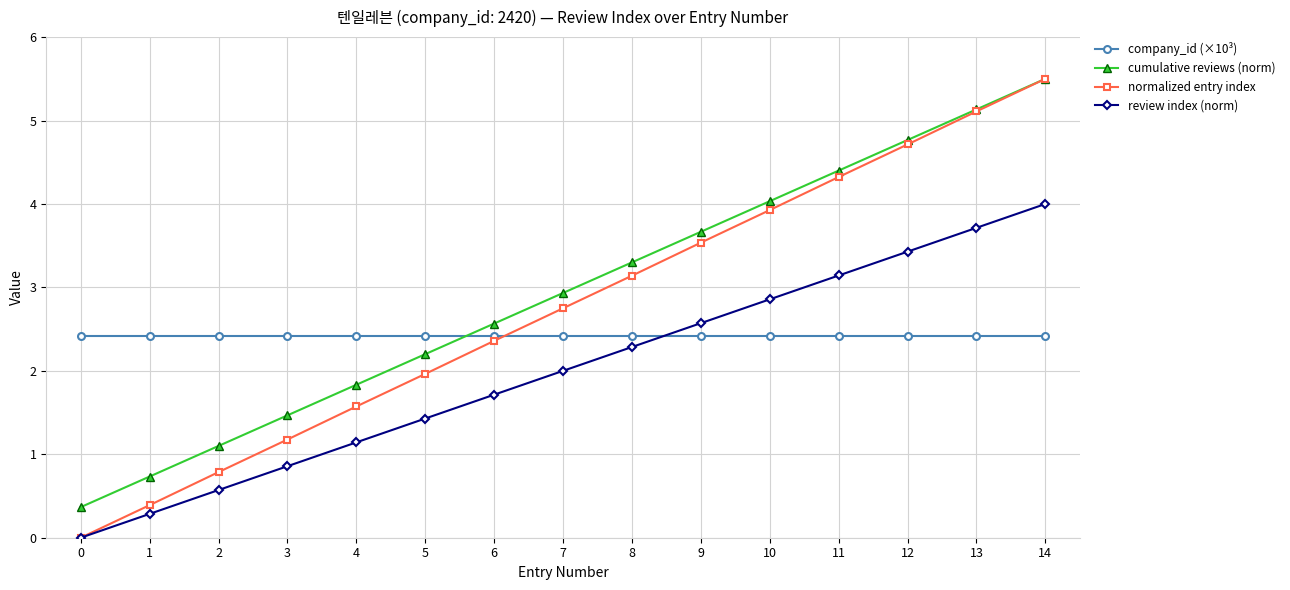

What is the difference between the maximum and second lowest values in the normalized entry index series?

5.1